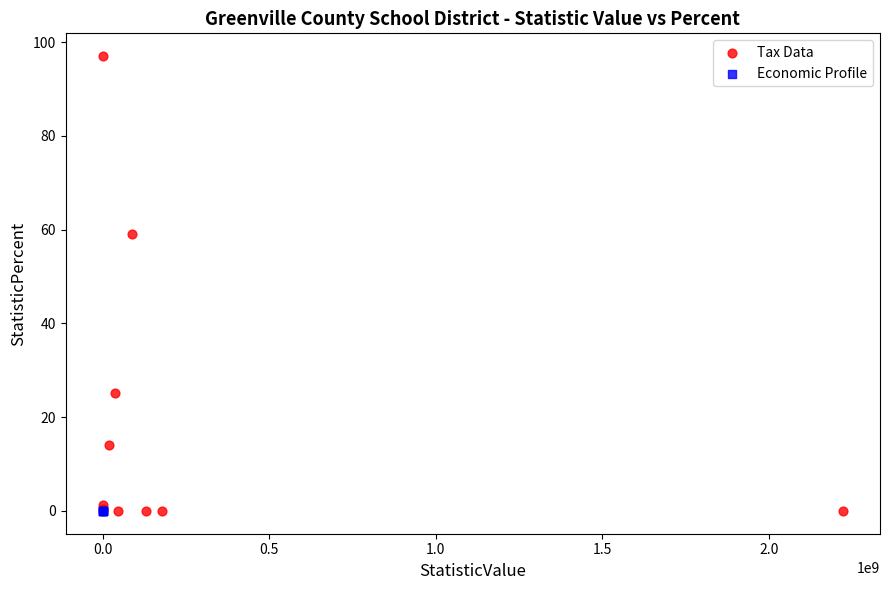

Which series reaches the maximum Y coordinate?

Tax Data